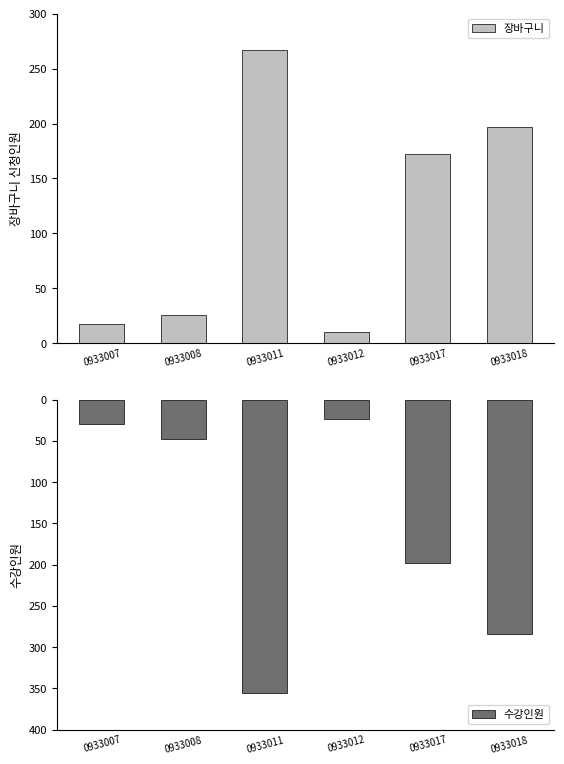

What is the minimum value for 장바구니?

10